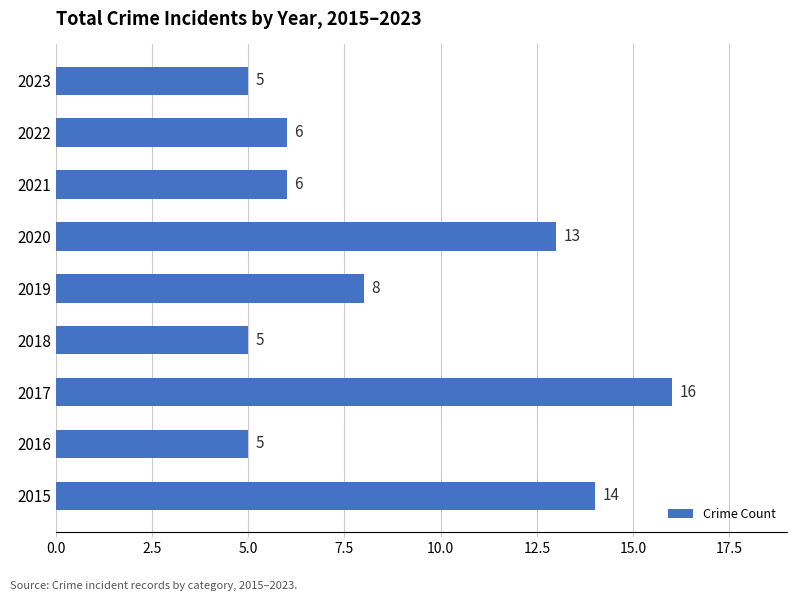

True or false: the data shows 3 at 2016.

False